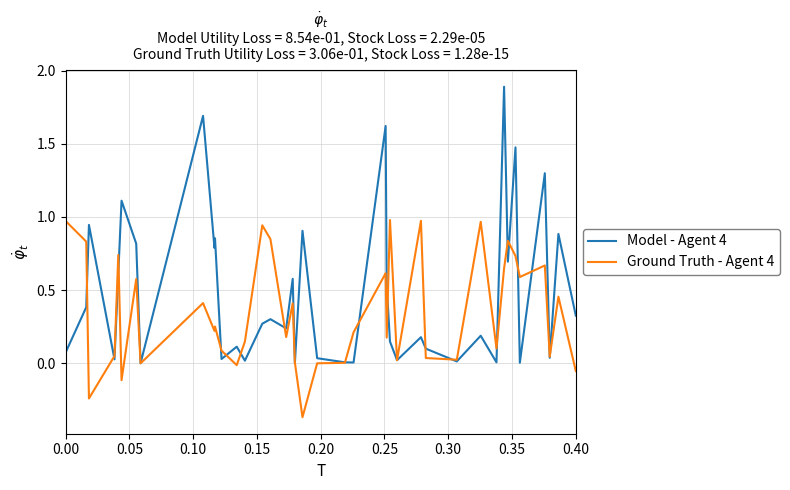

Which series has the largest total across all categories?

Model - Agent 4